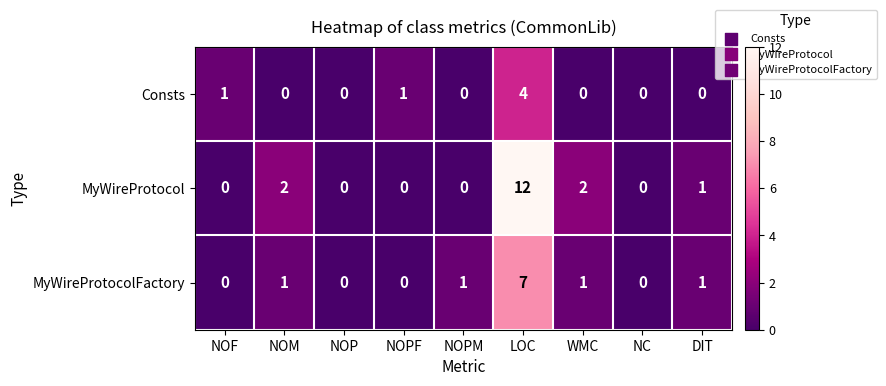

Rank the series by their maximum value, from highest to lowest.

MyWireProtocol, MyWireProtocolFactory, Consts